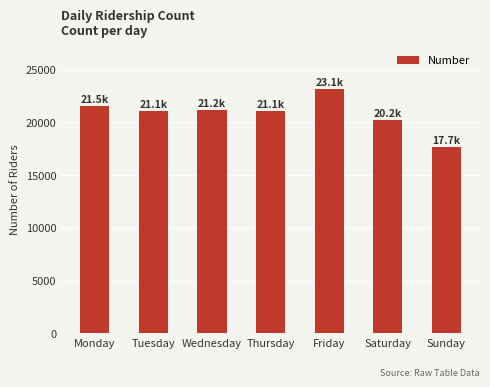

Where does the data first go above 21056?

Monday